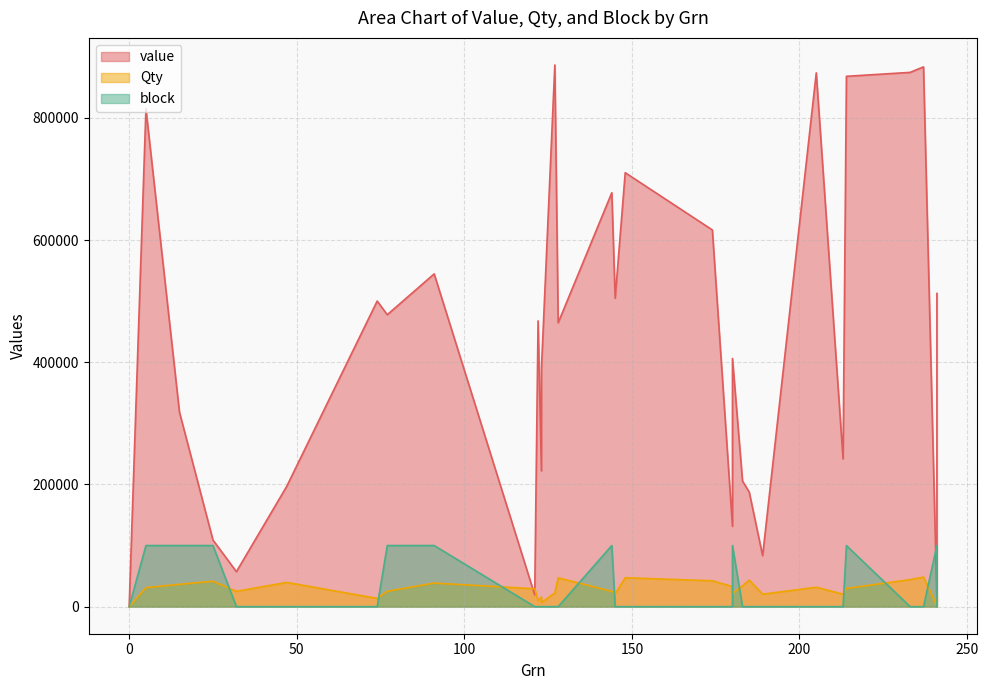

The value of Qty at 32 is 25057. True or false?

True